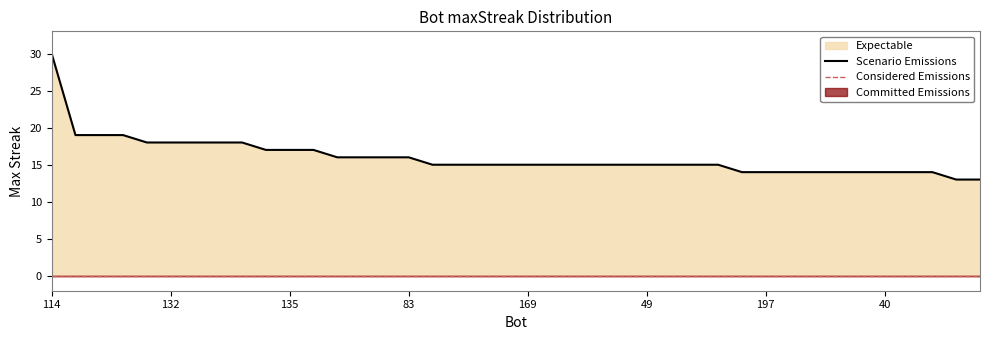

Does the chart display data point markers on the line(s)?

No